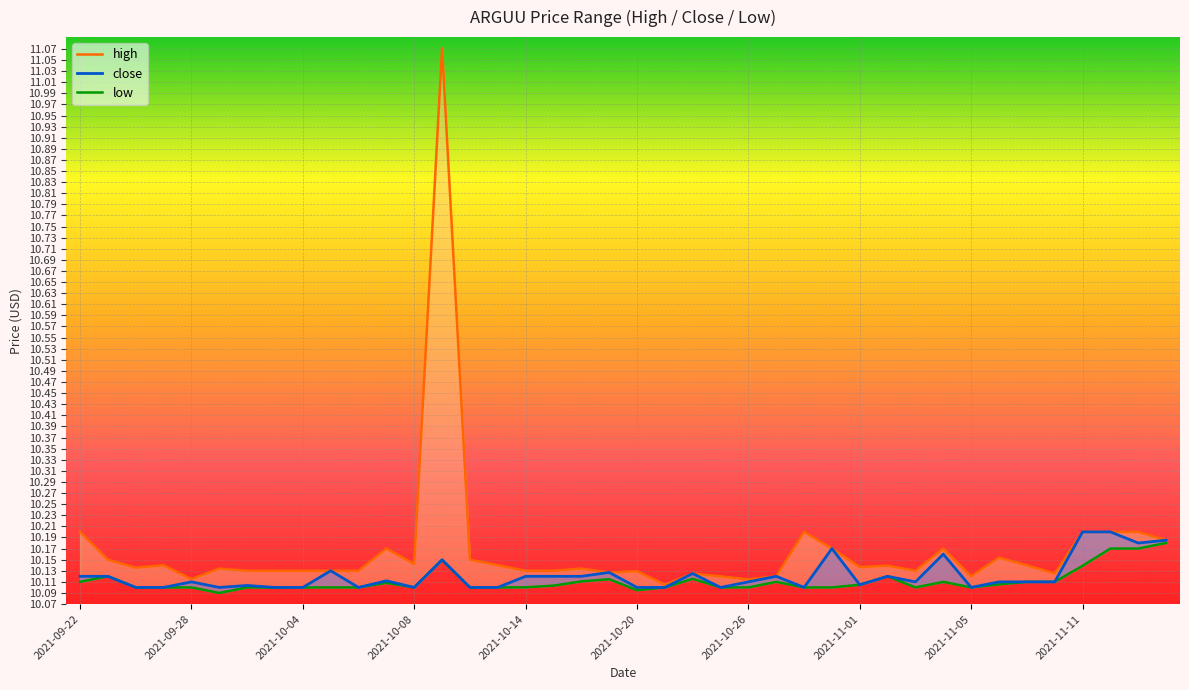

What is the difference between the maximum and minimum values in the close series?

0.1